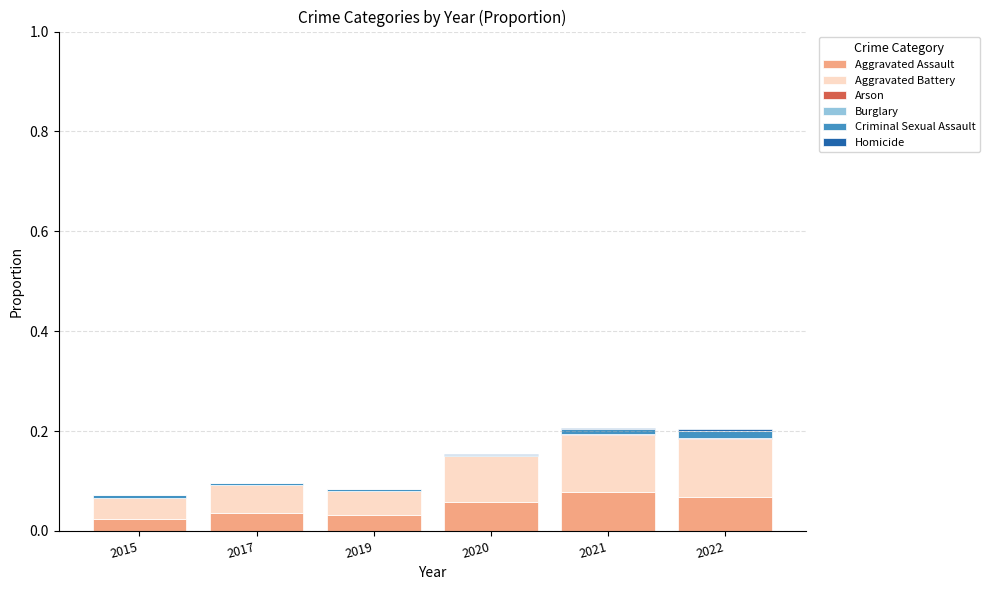

Is it true that Aggravated Assault equals 0.1 at 2020?

True